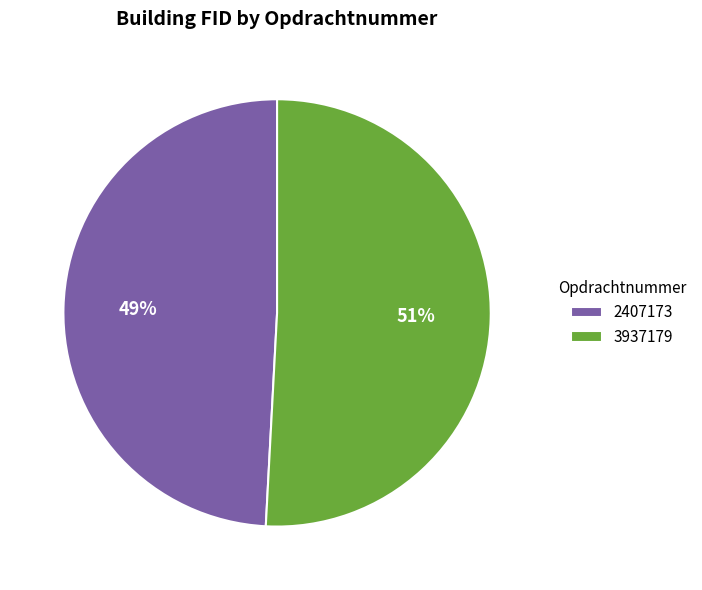

Approximately how many times larger is the value at 2407173 compared to 3937179?

1.0